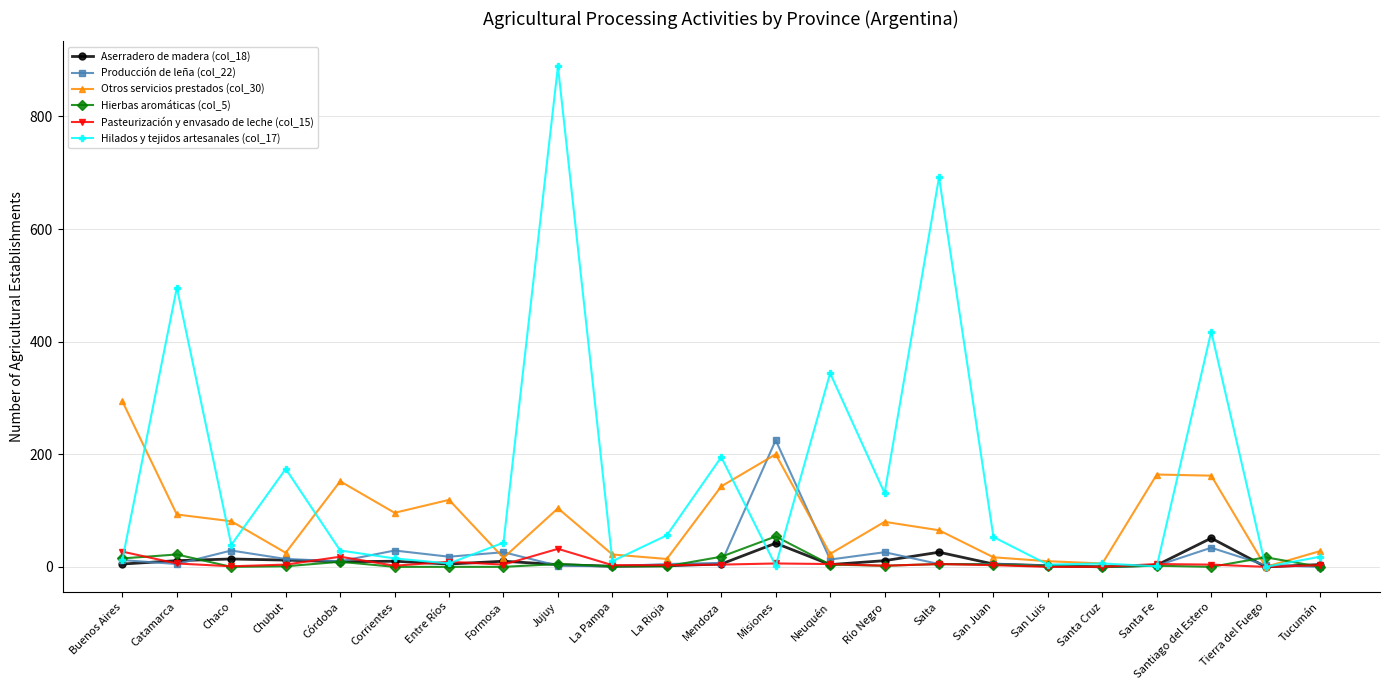

What is the sum of all Pasteurización y envasado de leche (col_15) values?

146